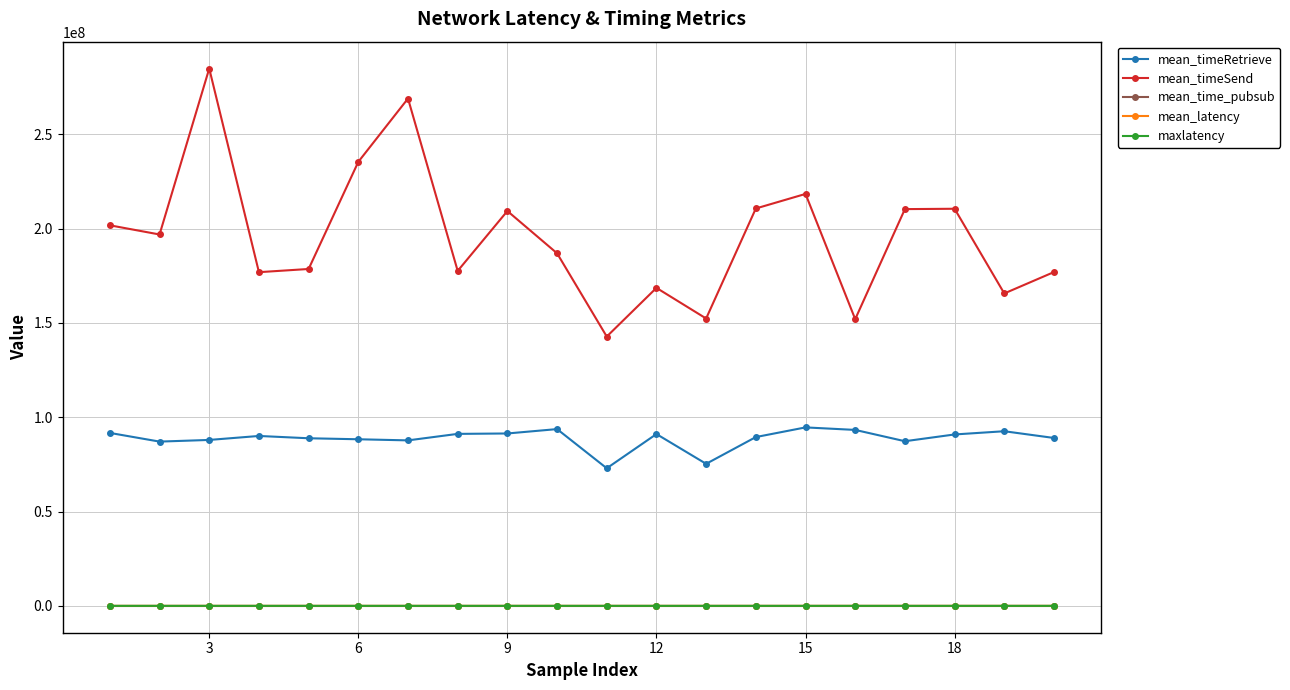

At how many categories does at least one series exceed 120589809?

20